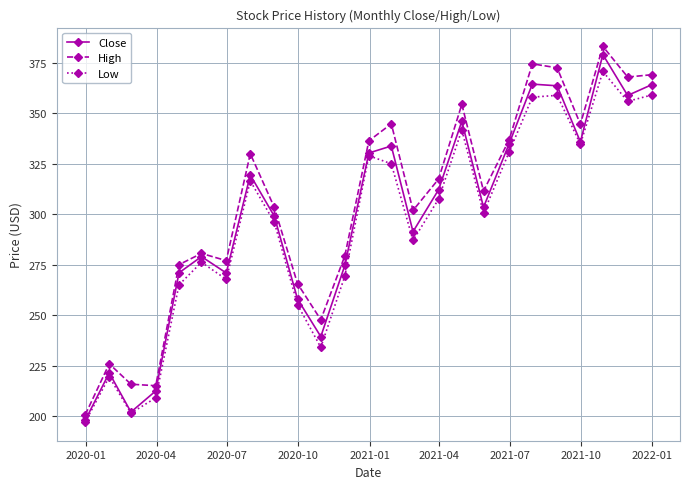

Which series has the widest spread of values?

High